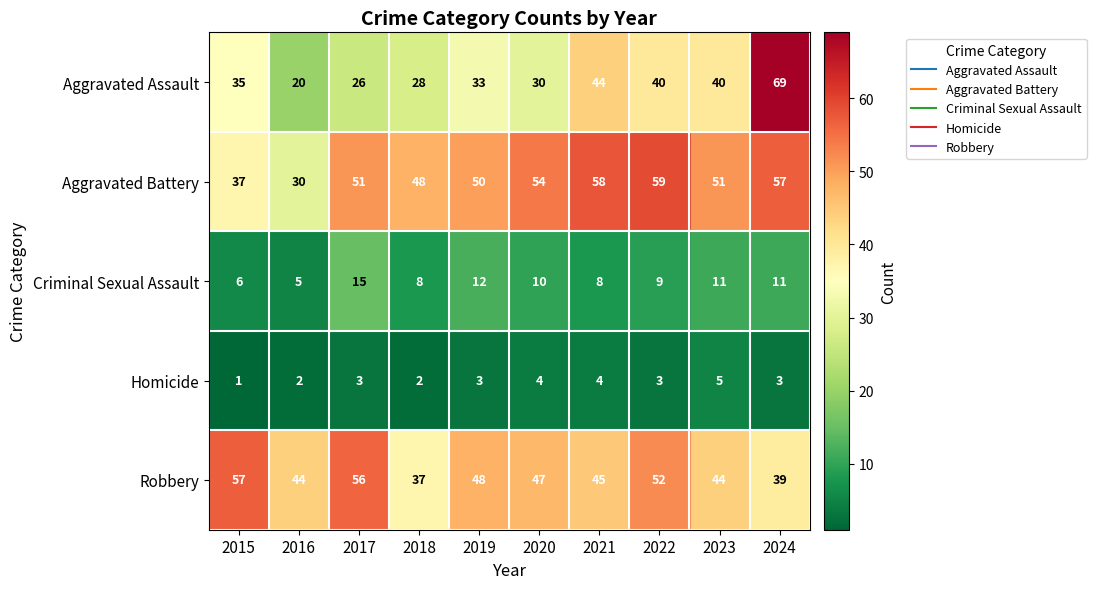

At which label is Aggravated Assault closest to 44?

2021